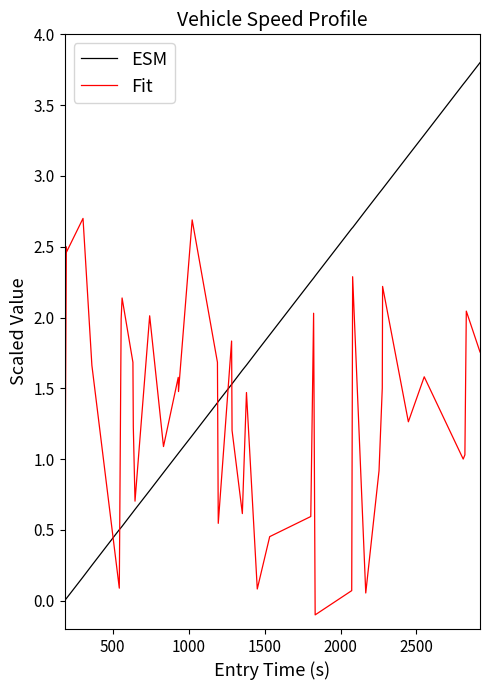

How many values in Fit are above zero?

39